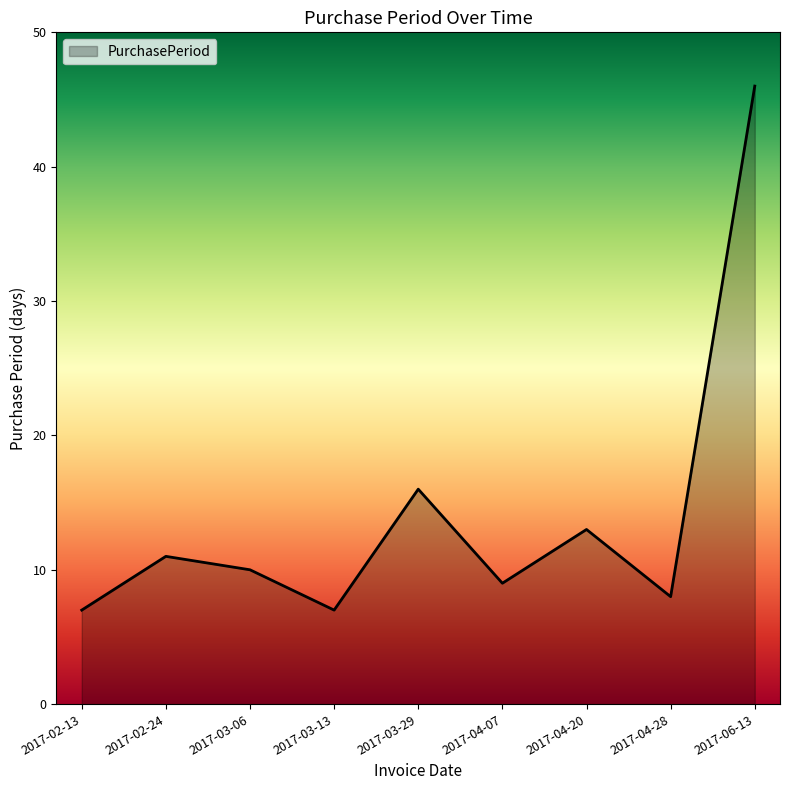

What position from the right is 2017-02-24?

8